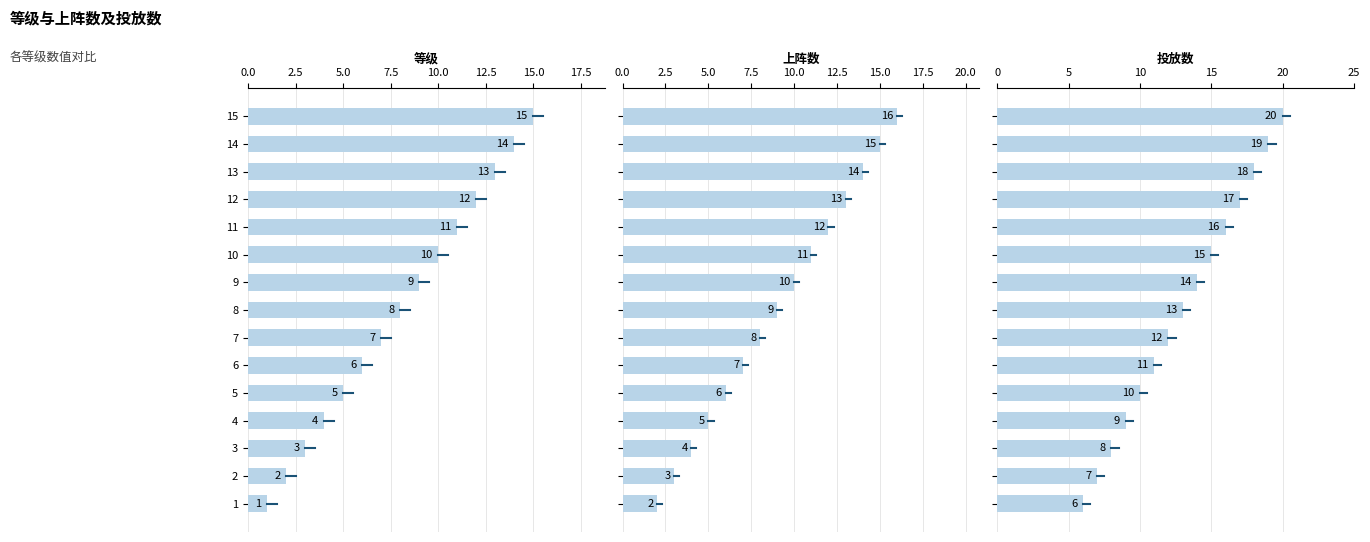

What is the highest value of the 投放数 series?

20